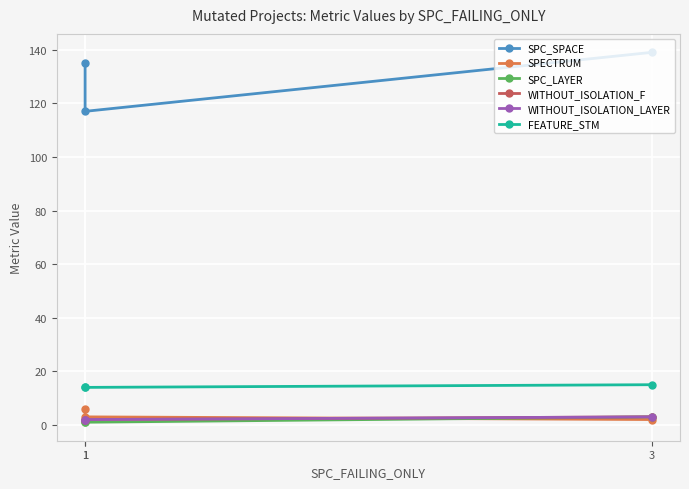

Count the FEATURE_STM values in the range 14 to 15.

3